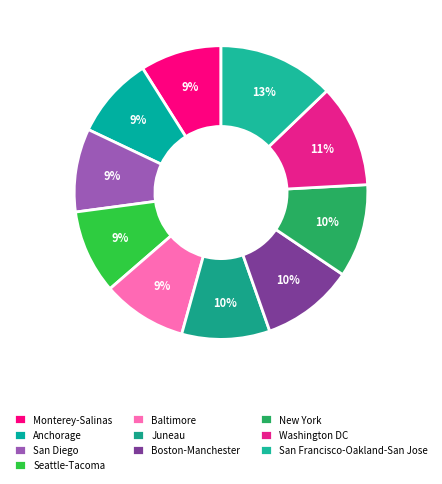

Count the number of slices in the pie.

10